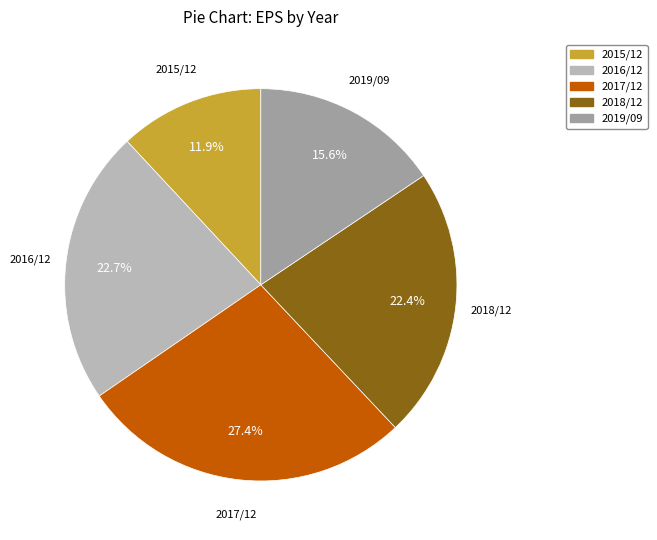

What is the total percentage of 2015/12 and 2016/12?

34.6%